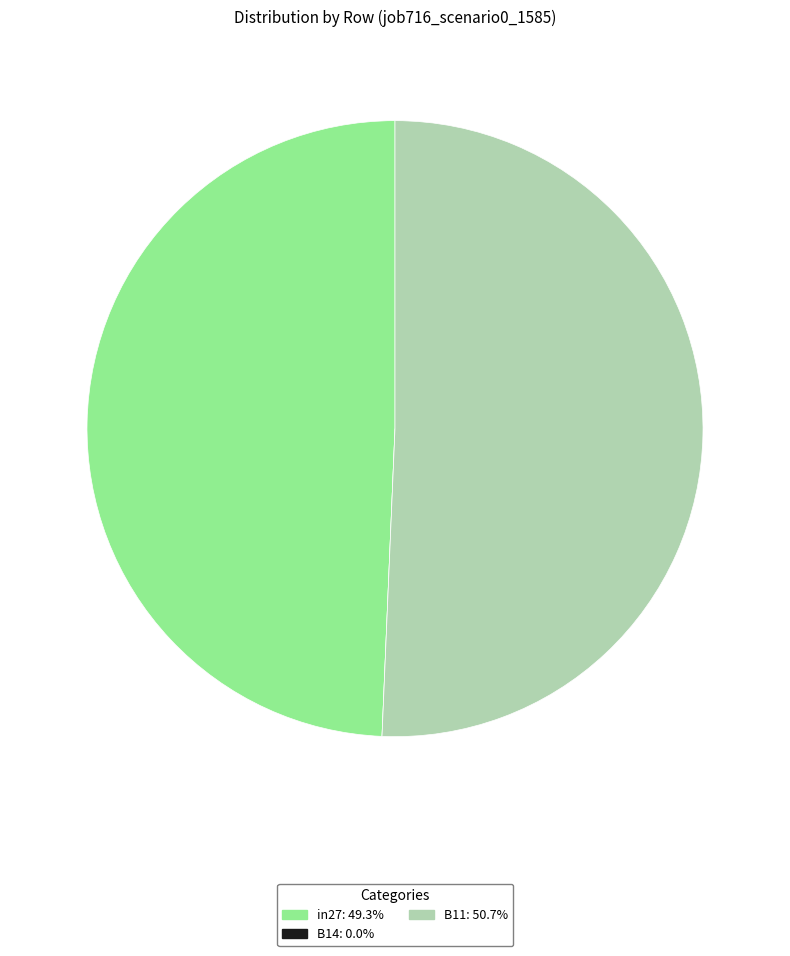

Is there a majority slice in this chart?

Yes